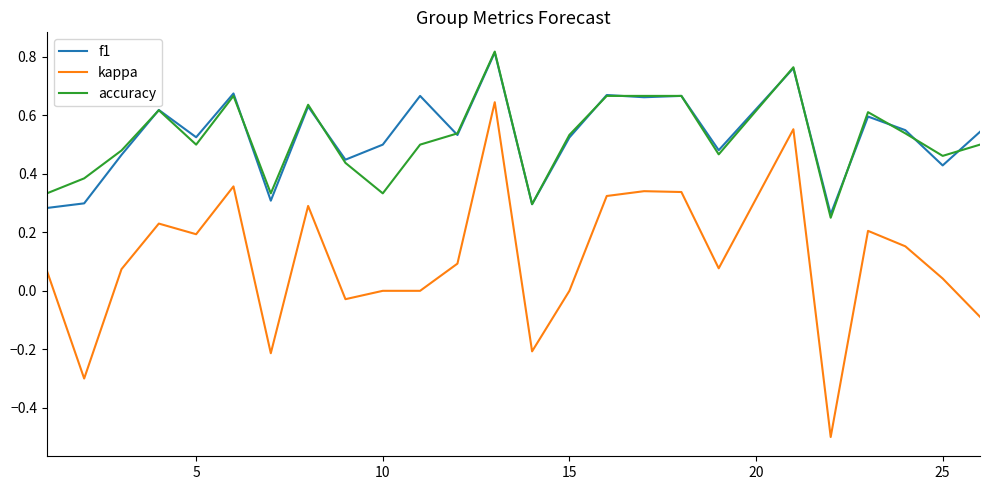

True or false: accuracy and kappa intersect in this chart.

False